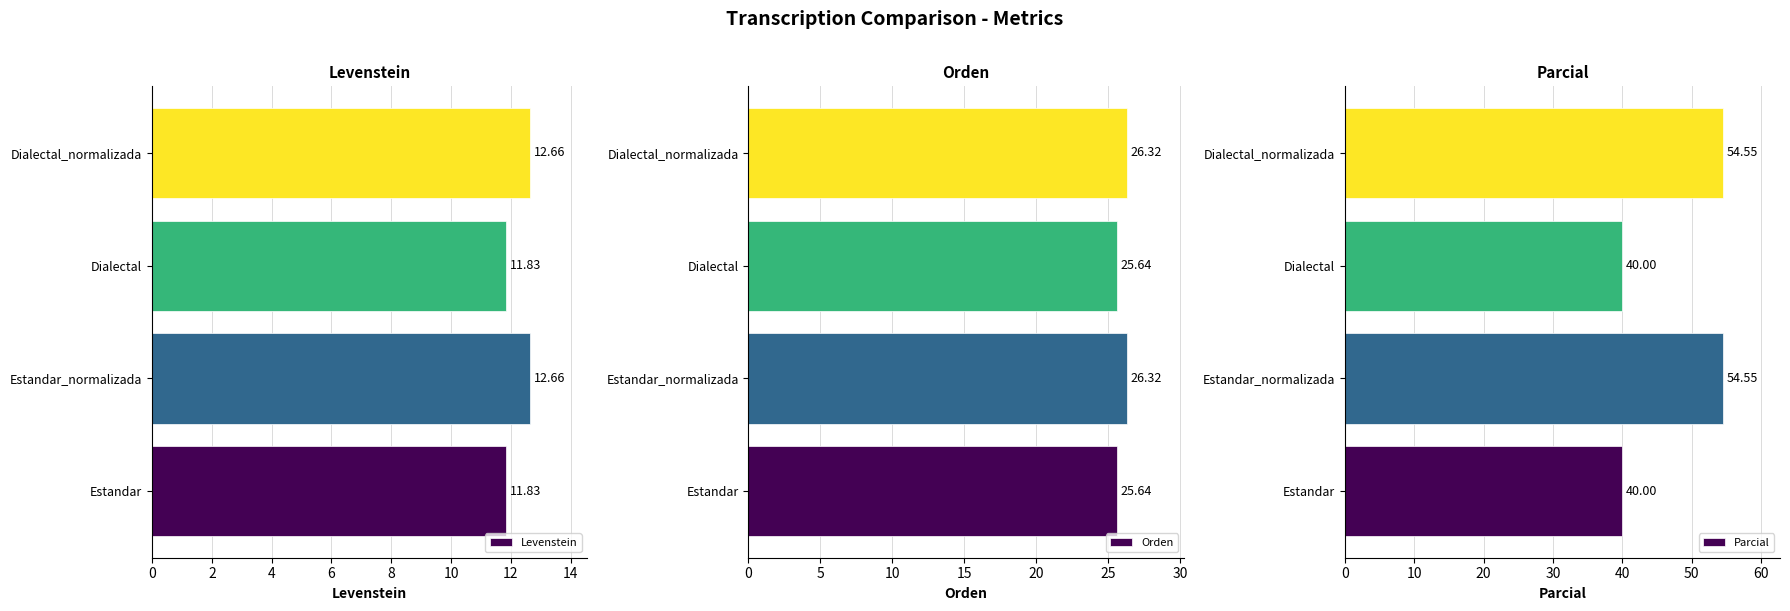

What is the sum of the Levenstein values at Dialectal and Estandar_normalizada?

24.5